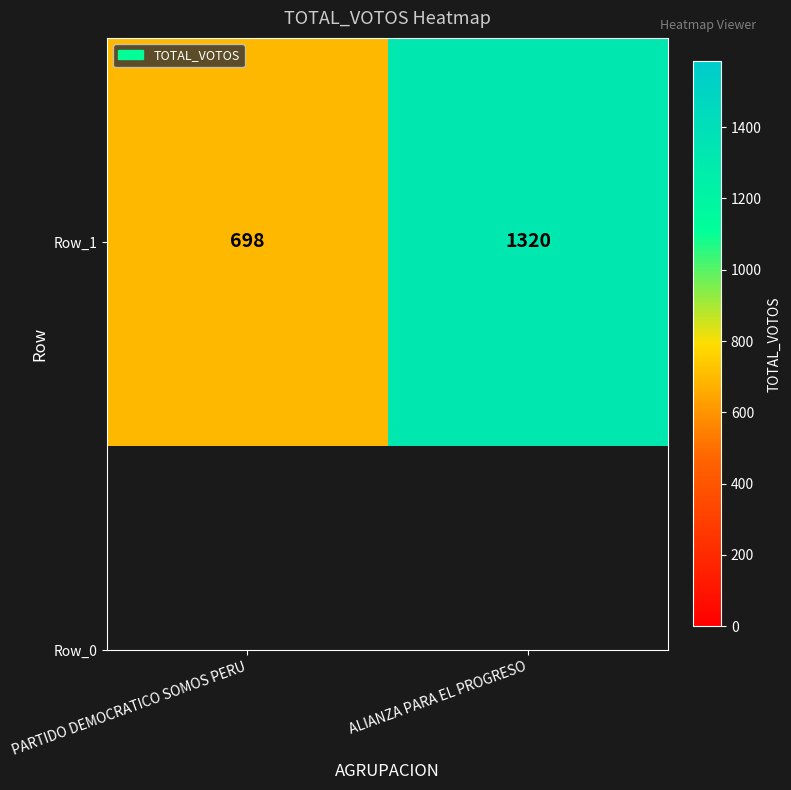

What is the sum of all values?

2018